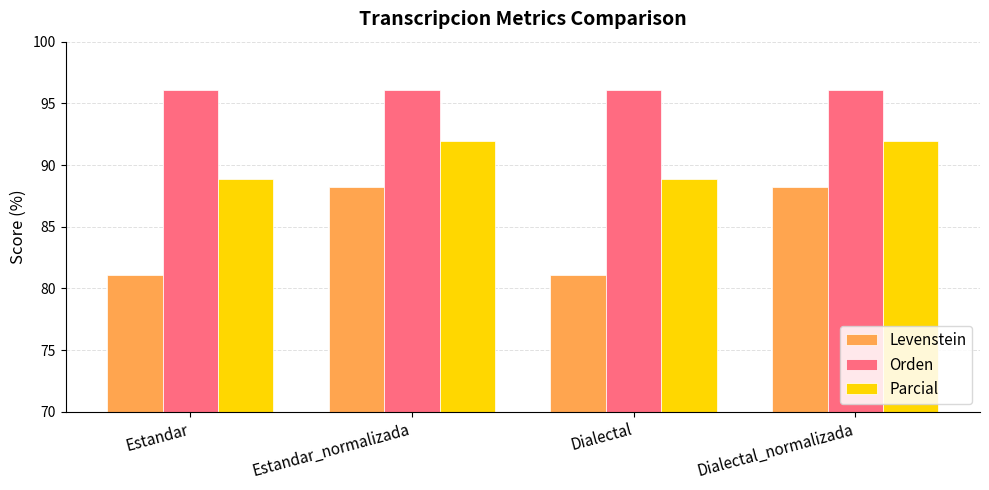

At how many categories does at least one series exceed 85?

4